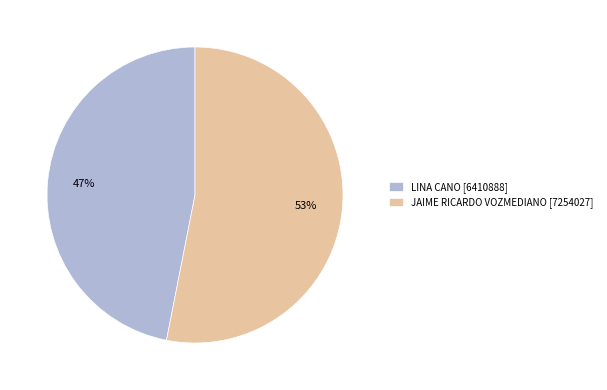

The LINA CANO slice represents 60% of the pie. True or false?

False